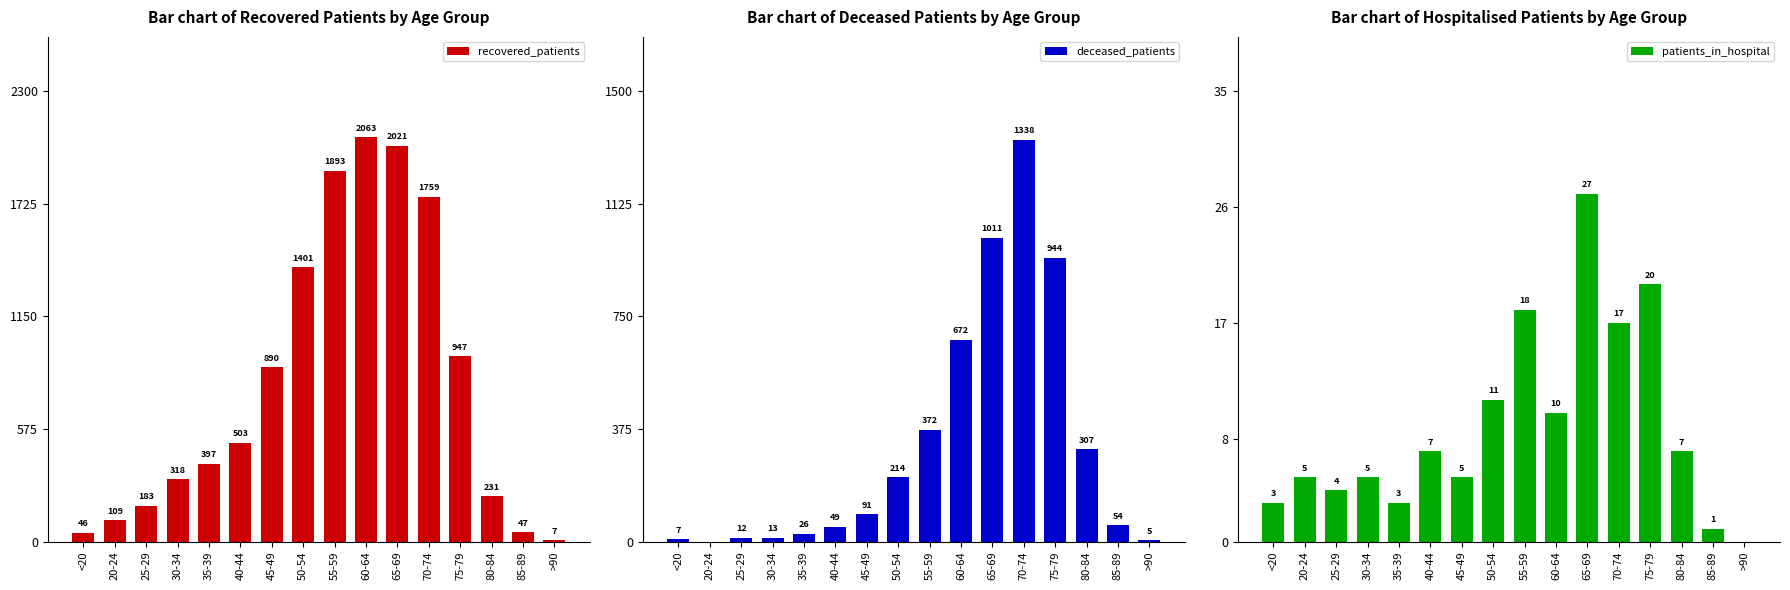

Reading left to right, what are all the values shown in this chart?

recovered_patients: <20=46	20-24=109	25-29=183	30-34=318	35-39=397	40-44=503	45-49=890	50-54=1401	55-59=1893	60-64=2063	65-69=2021	70-74=1759	75-79=947	80-84=231	85-89=47	>90=7
deceased_patients: <20=7	20-24=0	25-29=12	30-34=13	35-39=26	40-44=49	45-49=91	50-54=214	55-59=372	60-64=672	65-69=1011	70-74=1338	75-79=944	80-84=307	85-89=54	>90=5
patients_in_hospital: <20=3	20-24=5	25-29=4	30-34=5	35-39=3	40-44=7	45-49=5	50-54=11	55-59=18	60-64=10	65-69=27	70-74=17	75-79=20	80-84=7	85-89=1	>90=0